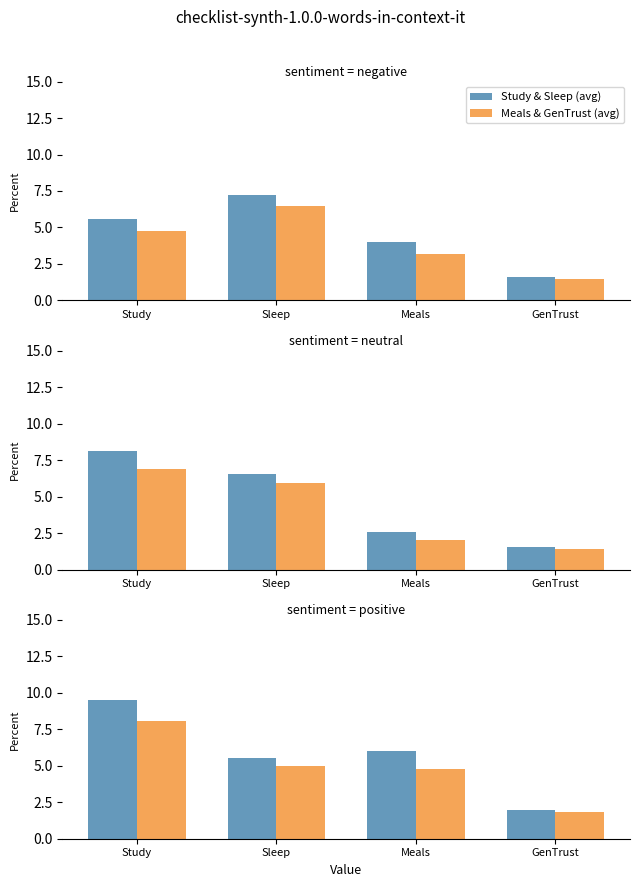

Where is Study & Sleep (avg) nearest to the value 5?

Sleep